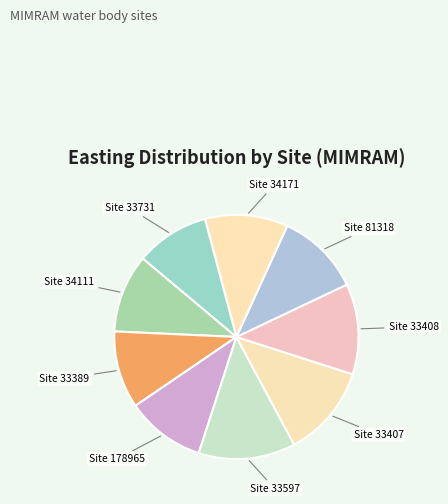

Count the number of slices in the pie.

9